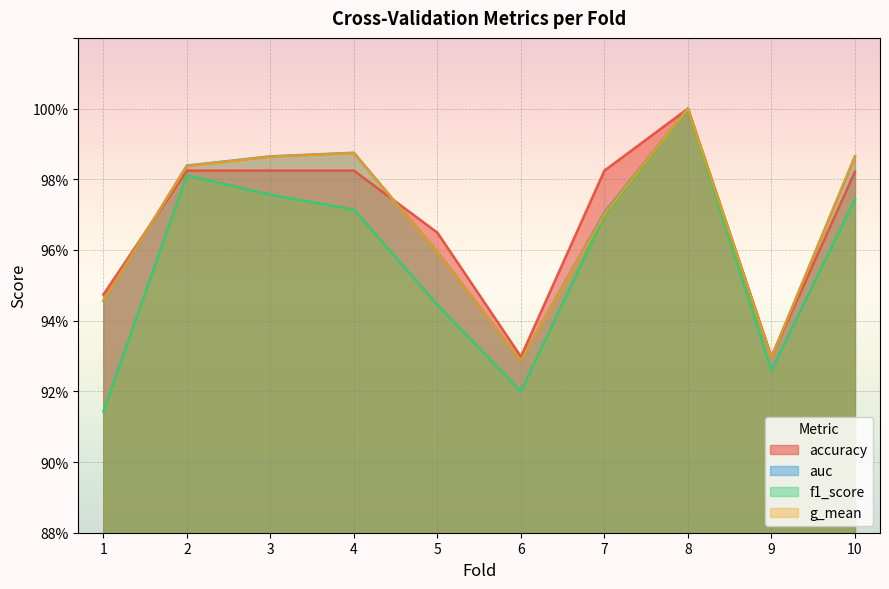

Is the value of accuracy at 5 greater than the value of g_mean at 3?

No